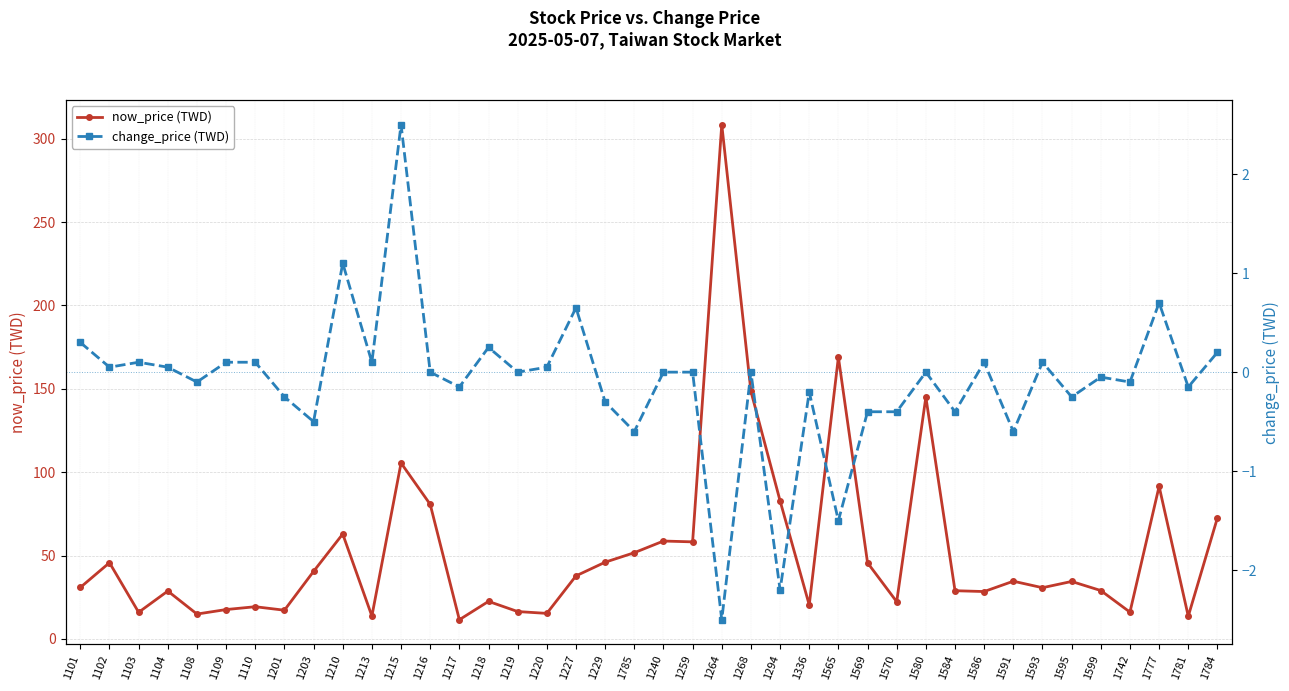

At which label is now_price (TWD) closest to 160?

1565